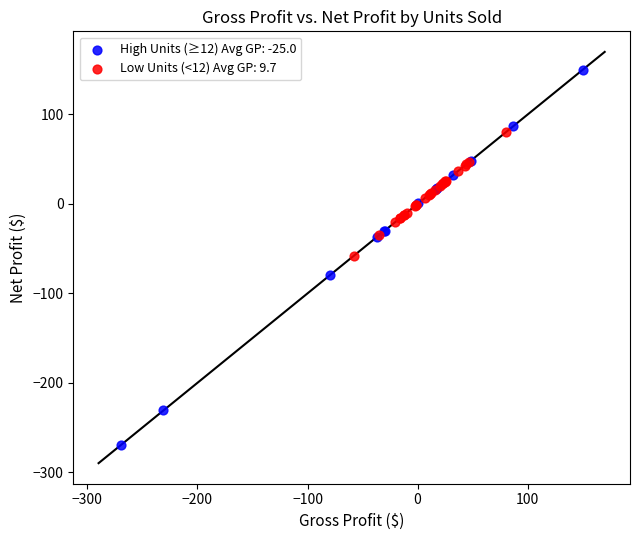

Which series contains the lowest Y value?

High Units (≥12) Avg GP: -25.0